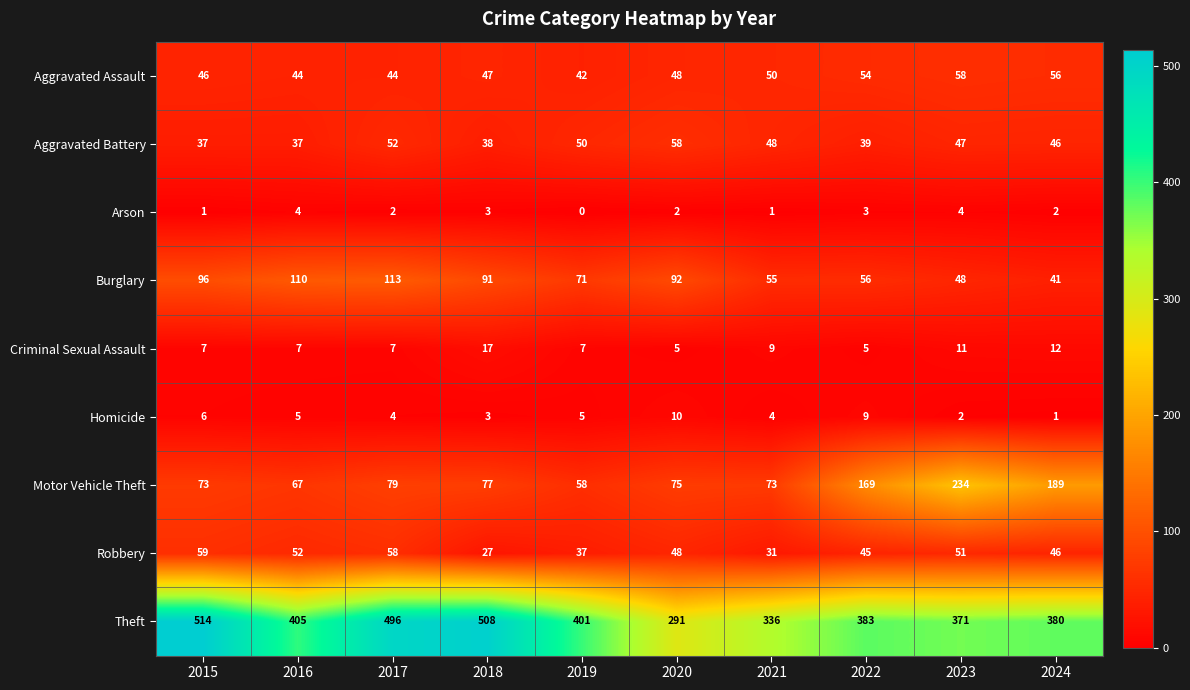

At 2019, list the series in order from largest to smallest.

Theft, Burglary, Motor Vehicle Theft, Aggravated Battery, Aggravated Assault, Robbery, Criminal Sexual Assault, Homicide, Arson